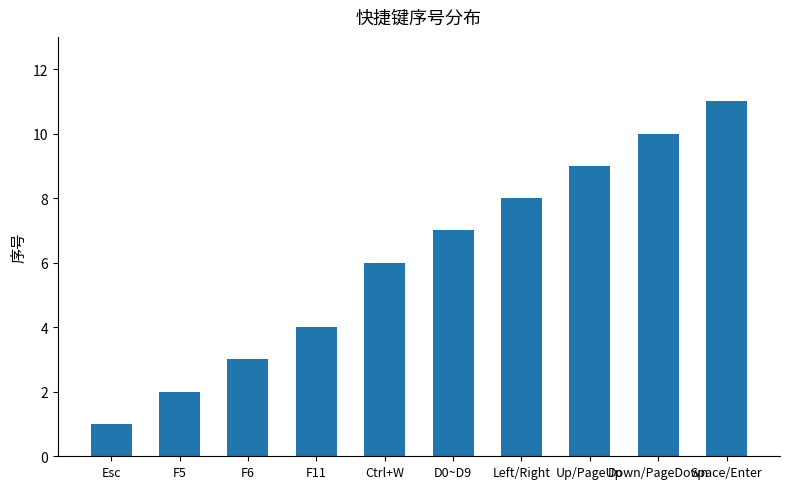

How many values are below 7?

5